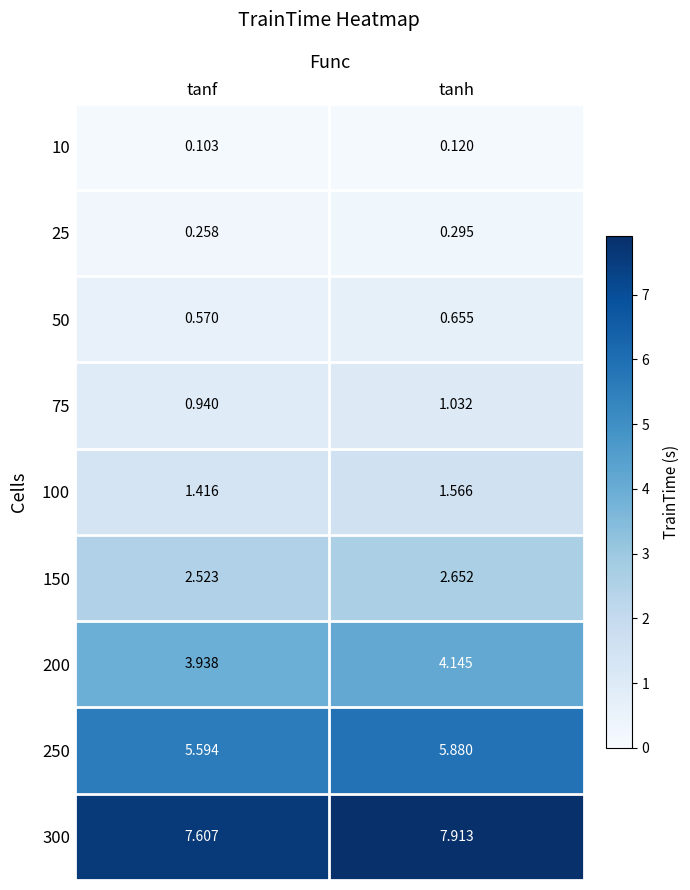

Where is 25 nearest to the value 0?

tanf